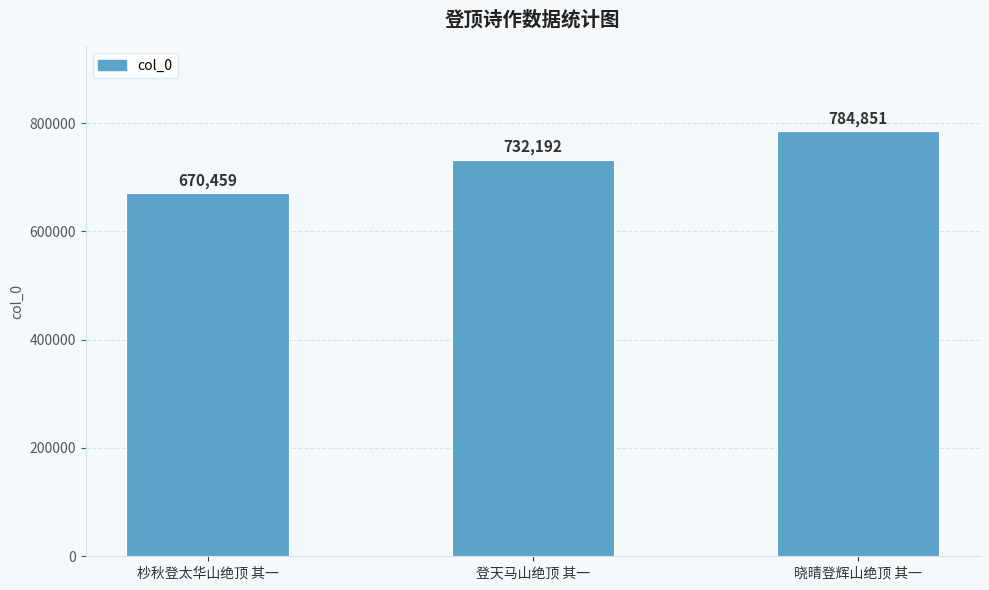

Rank the categories by value from highest to lowest.

晓晴登辉山绝顶 其一, 登天马山绝顶 其一, 杪秋登太华山绝顶 其一